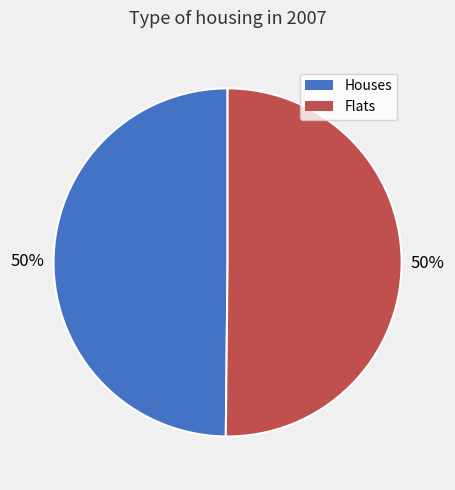

How many segments does this pie chart have?

2